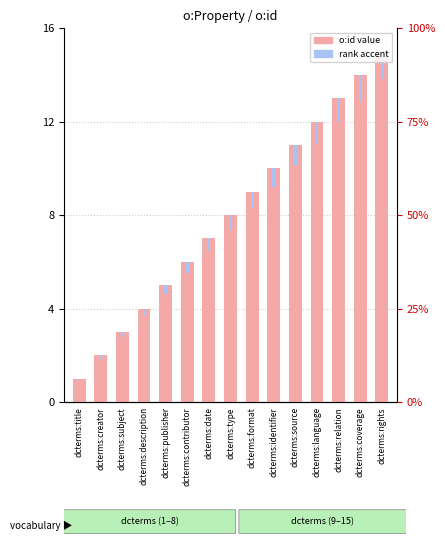

The chart shows a value of 16 at dcterms:format. True or false?

False